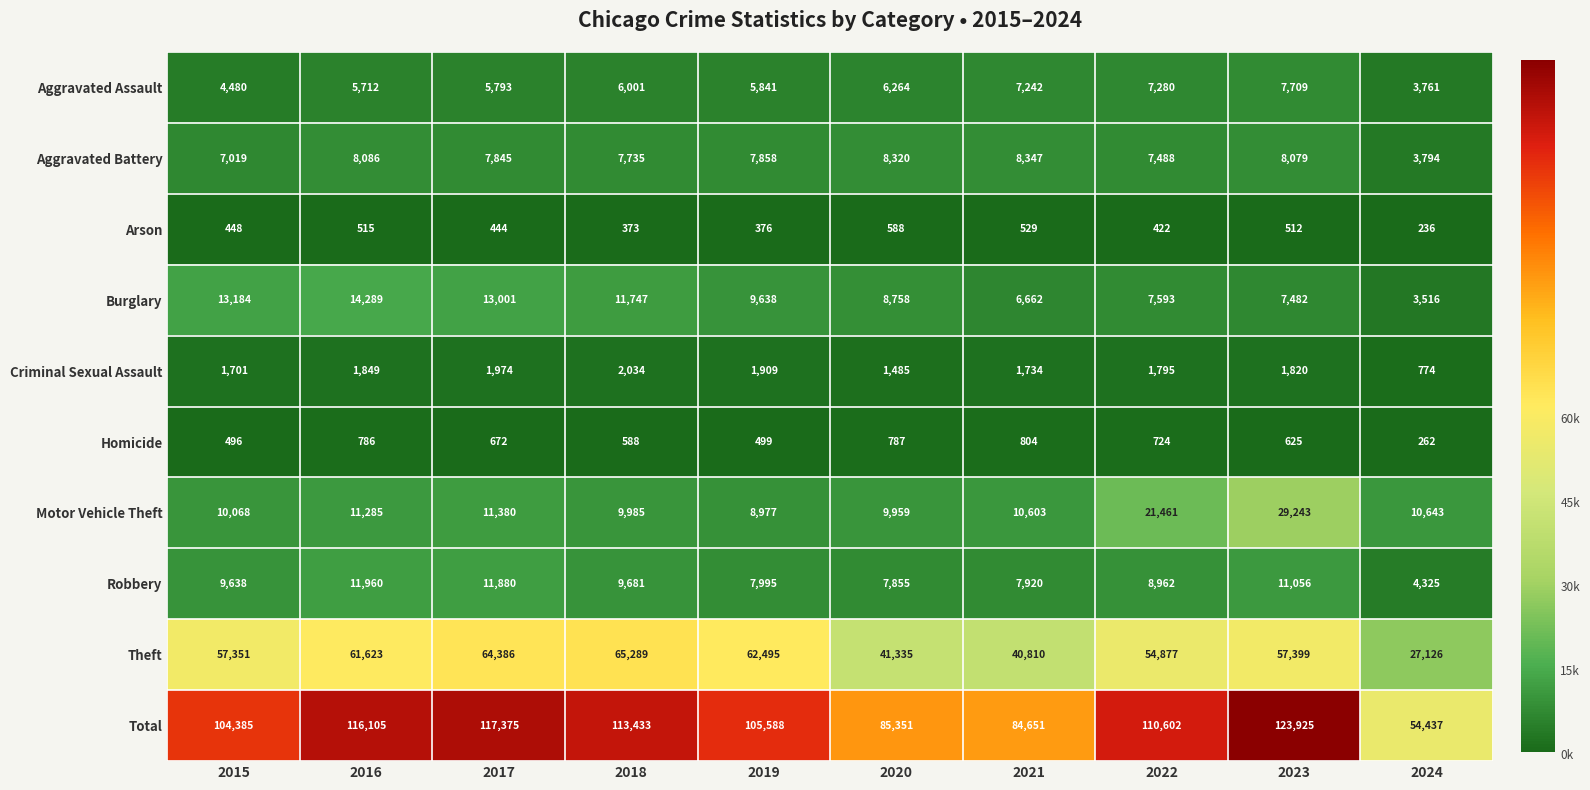

Which category has the highest value in the Criminal Sexual Assault series?

2018